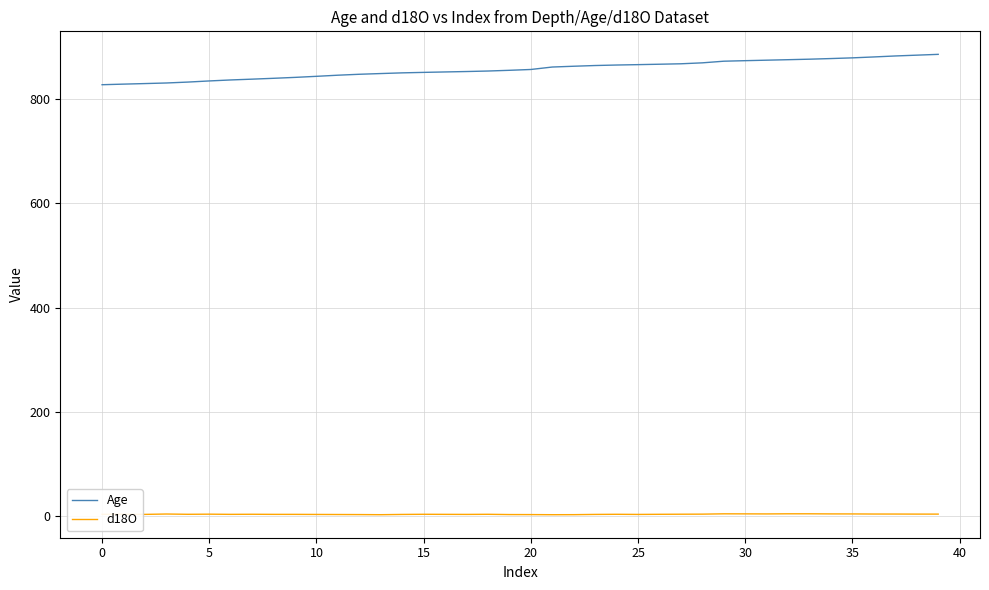

Which series has the largest total across all categories?

Age